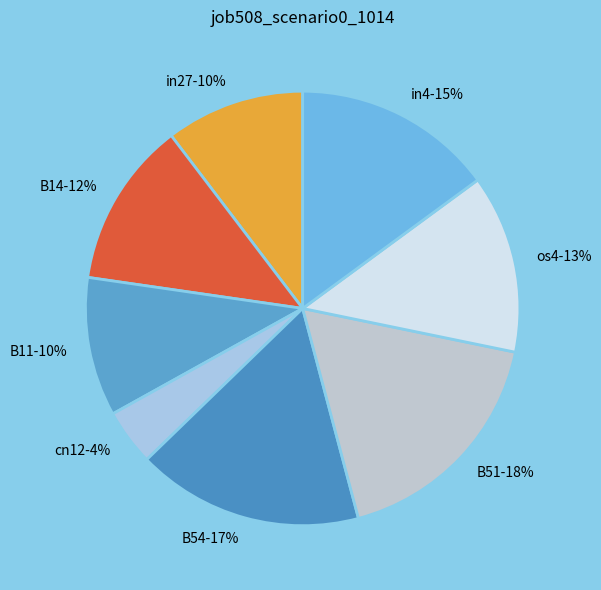

Is it true that os4 is 7% of the pie?

False